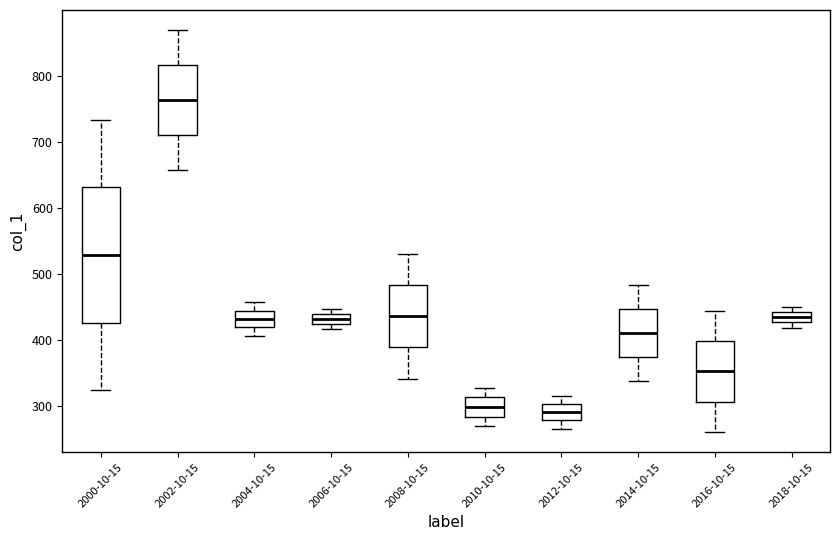

Which box has the highest median line?

2002-10-15